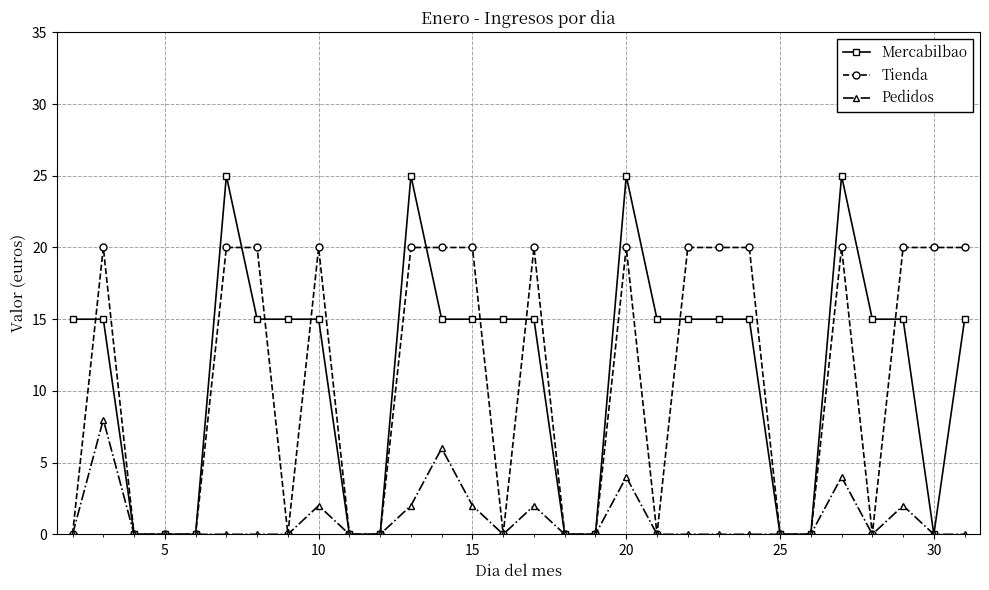

Reading right to left, extract all data points from this chart.

Mercabilbao: 15	0	15	15	25	0	0	15	15	15	15	25	0	0	15	15	15	15	25	0	0	15	15	15	25	0	0	0	15	15
Tienda: 20	20	20	0	20	0	0	20	20	20	0	20	0	0	20	0	20	20	20	0	0	20	0	20	20	0	0	0	20	0
Pedidos: 0	0	2	0	4	0	0	0	0	0	0	4	0	0	2	0	2	6	2	0	0	2	0	0	0	0	0	0	8	0